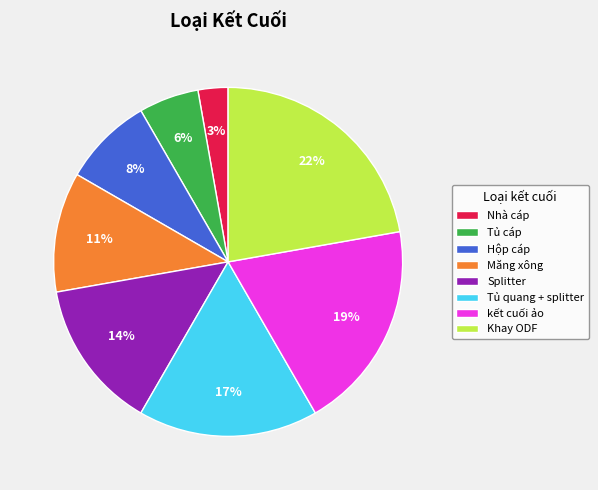

Does any single category account for the majority?

No